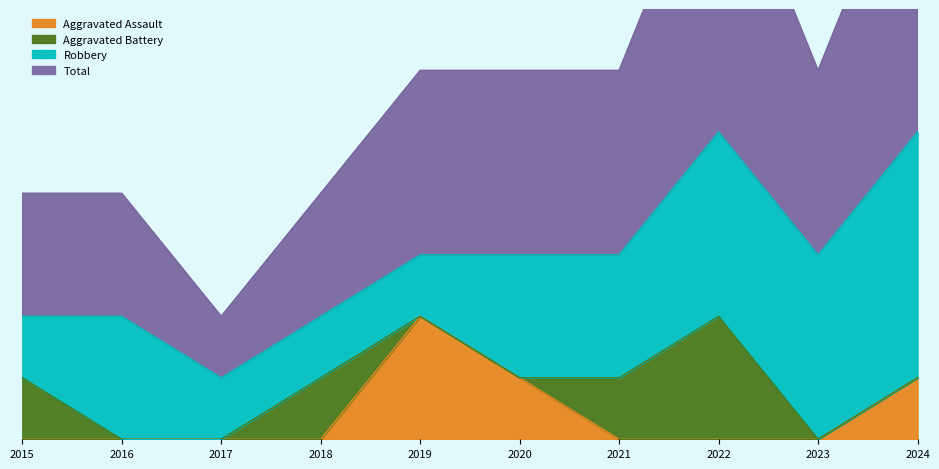

What is the sum of the Aggravated Assault values at 2015 and 2020?

1